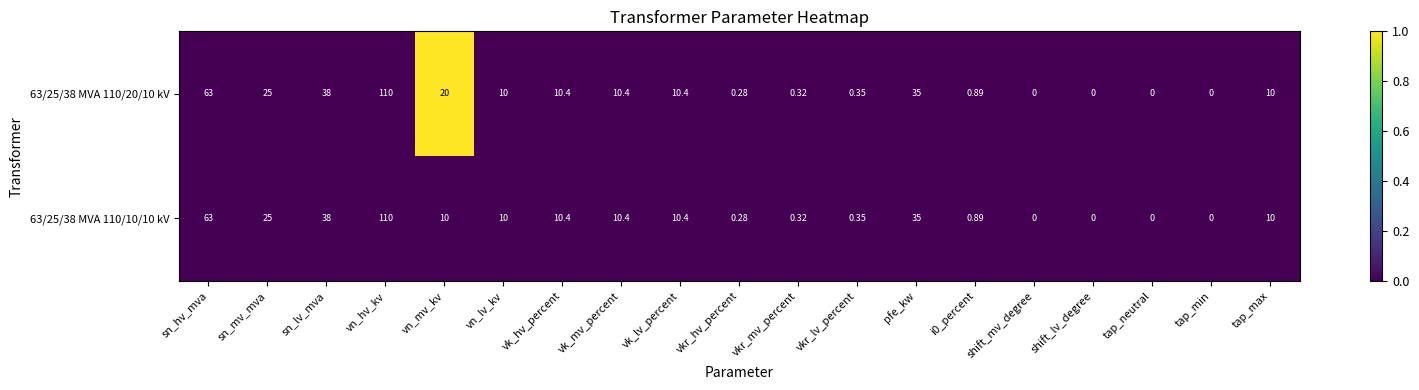

At which category does the chart reach its peak across all series?

vn_hv_kv